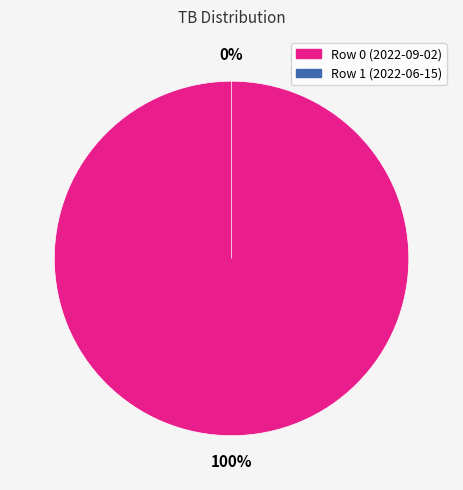

Is it true that Row 0 (2022-09-02) is 86% of the pie?

False